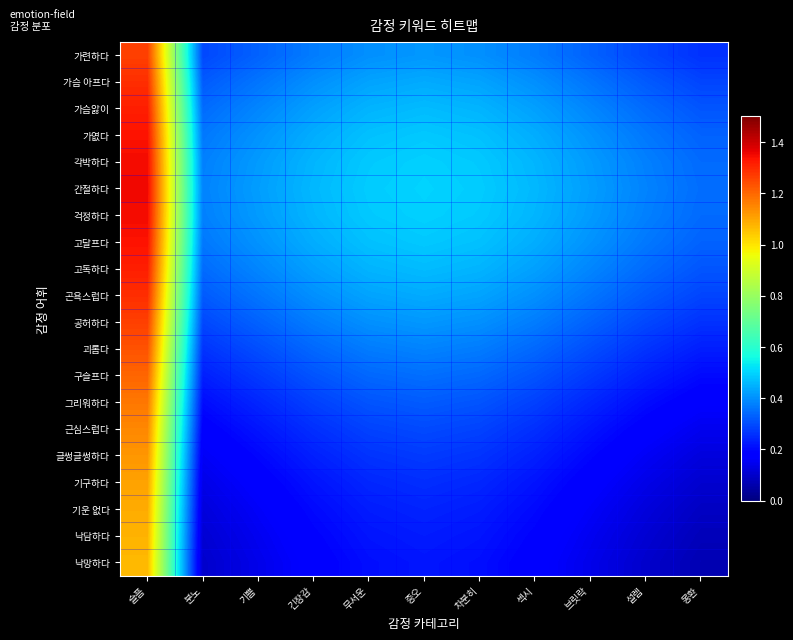

How many series are shown in this chart?

20